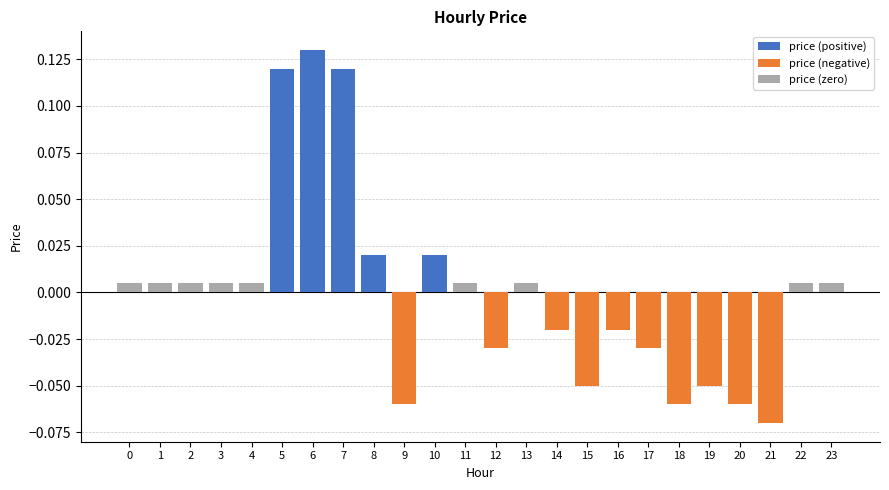

Between 6 and 0, which is larger?

6